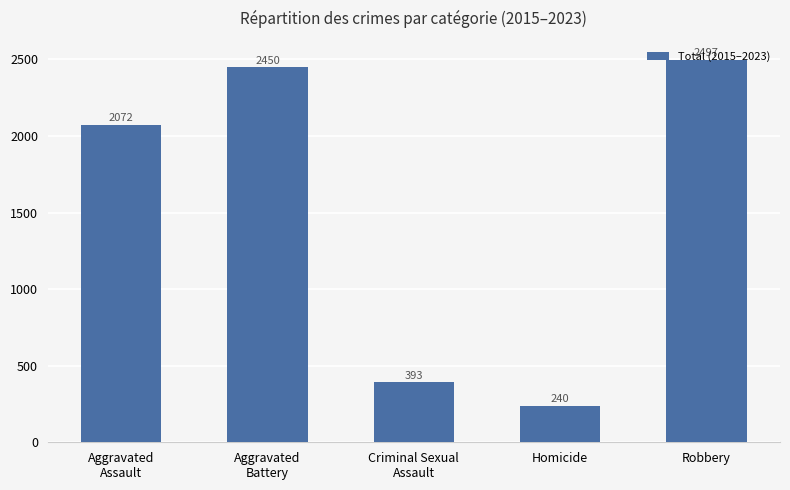

List the labels in order of value, smallest first.

Homicide, Criminal Sexual
Assault, Aggravated
Assault, Aggravated
Battery, Robbery